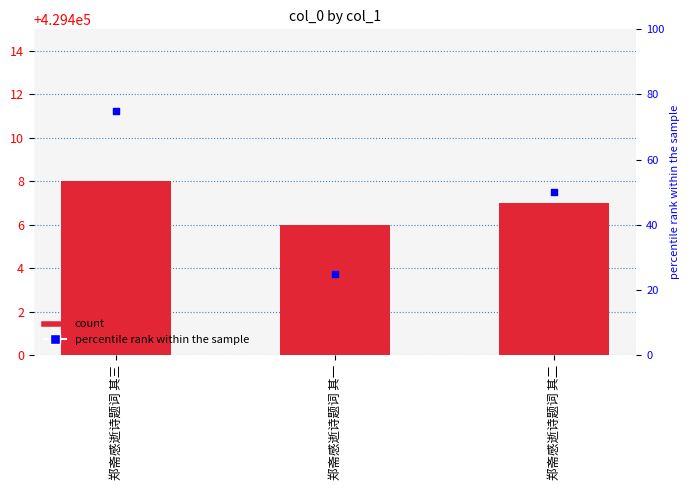

Which series contains the lowest Y value?

percentile rank within the sample